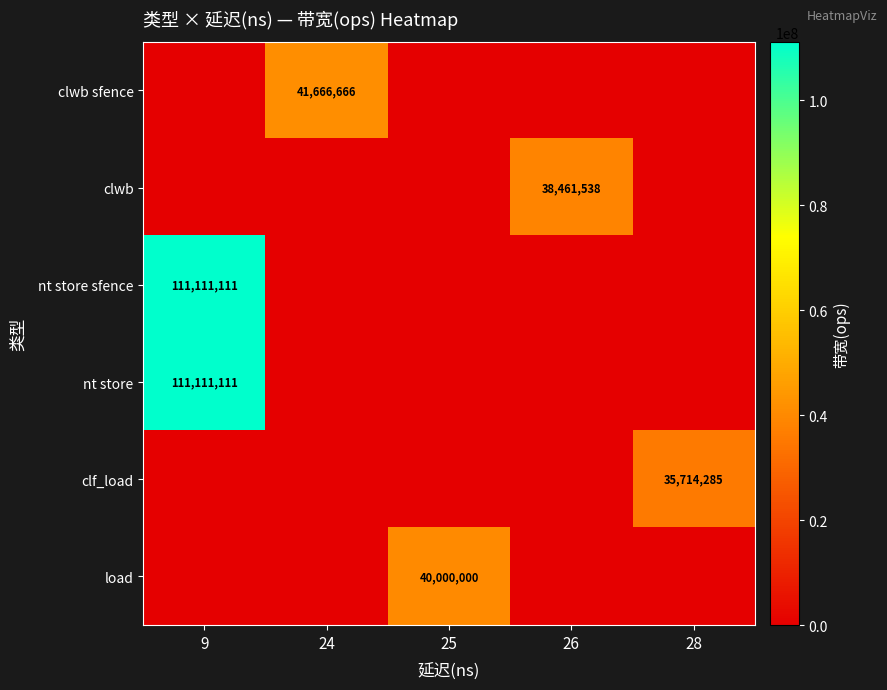

At which category does the chart reach its peak across all series?

9